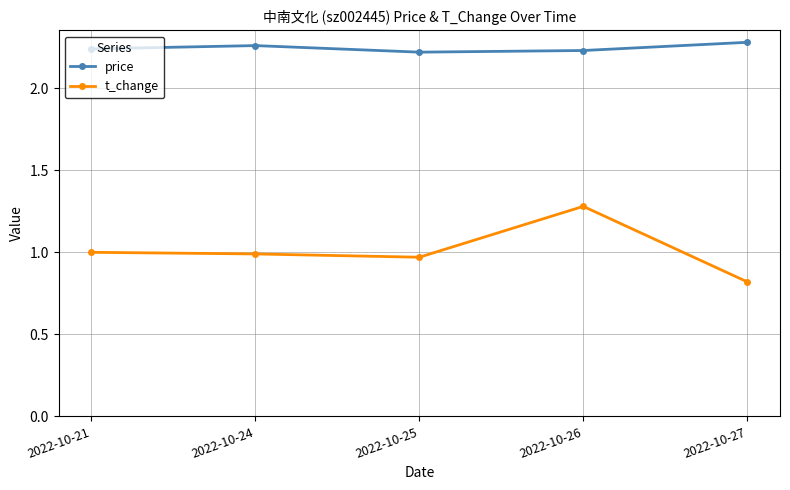

True or false: price and t_change cross at least once.

False